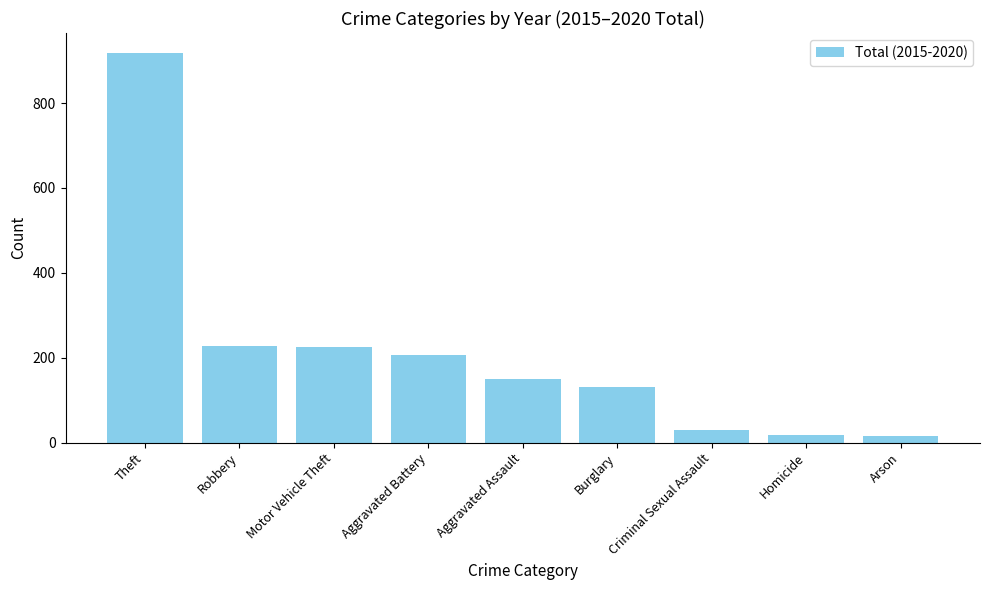

The value at Robbery is 130. True or false?

False